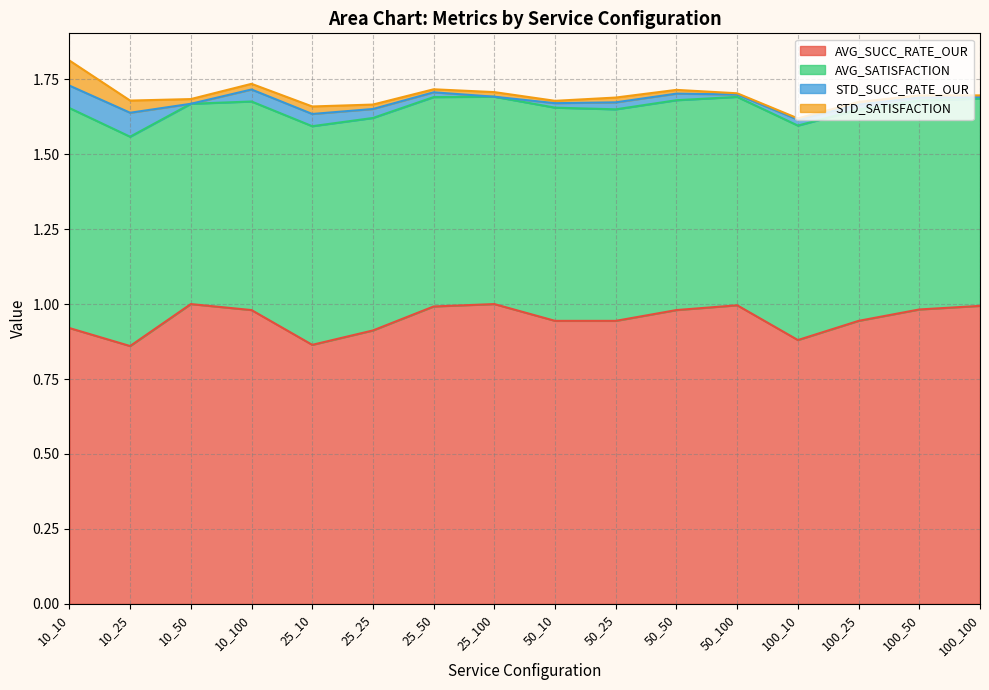

Which series changed the most between 25_100 and 100_50?

AVG_SUCC_RATE_OUR